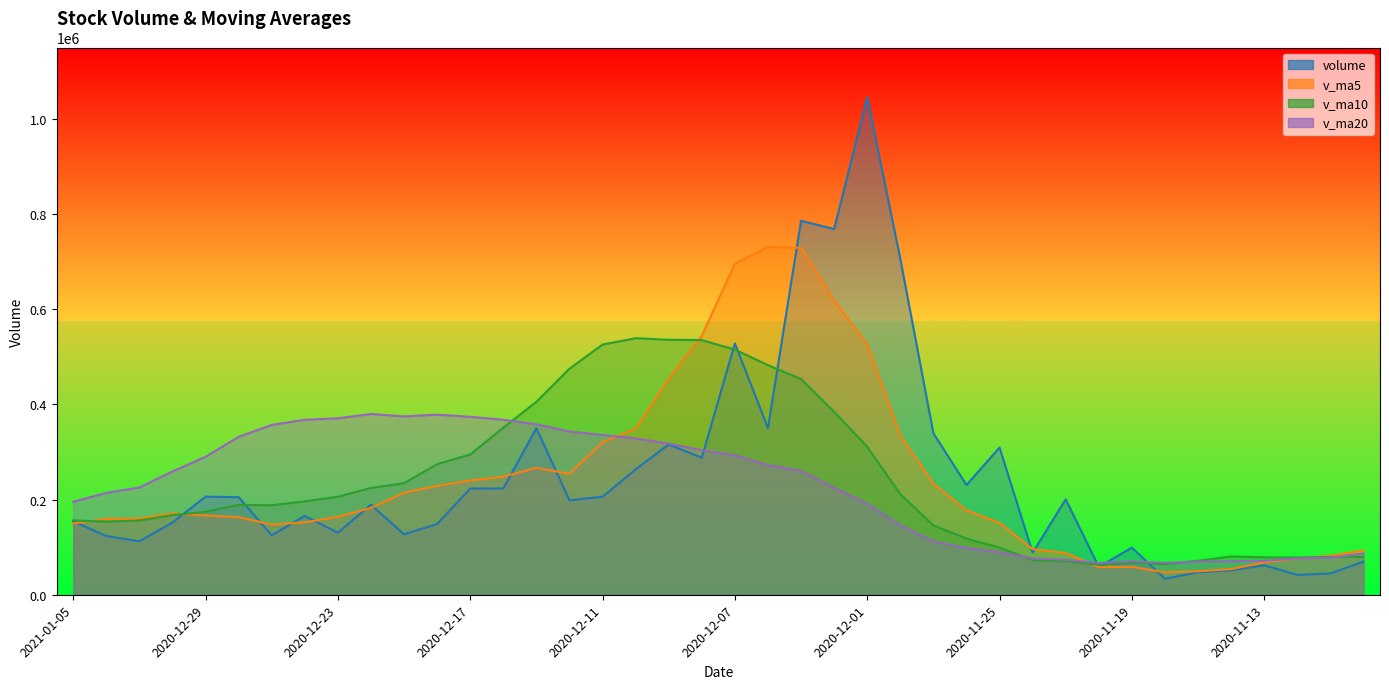

Where does the volume series first go above 198370?

2020-12-29